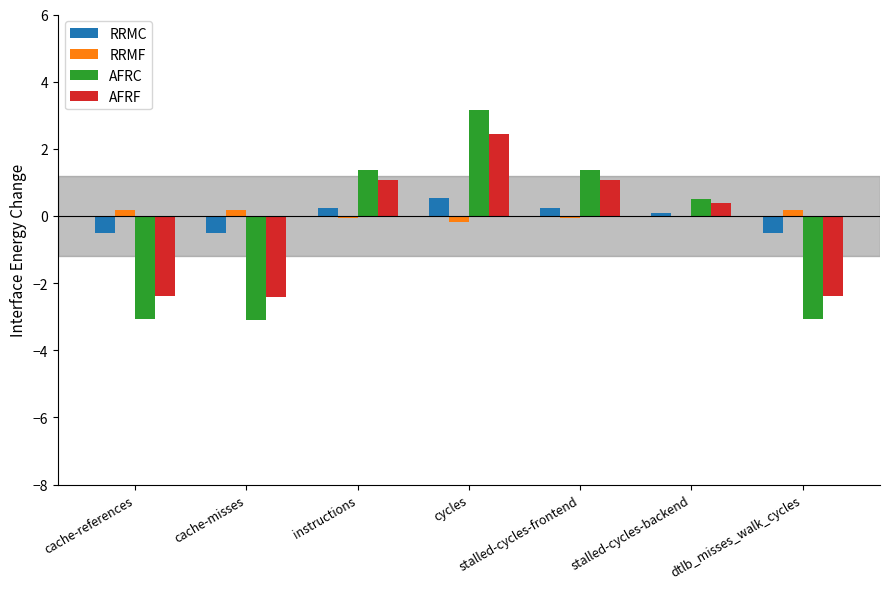

How many values in the RRMC series exceed 0?

4